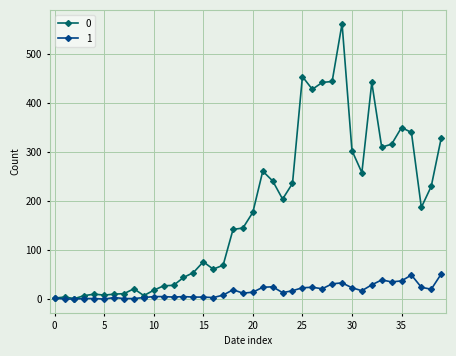

Rank the series by their average value, from lowest to highest.

1, 0